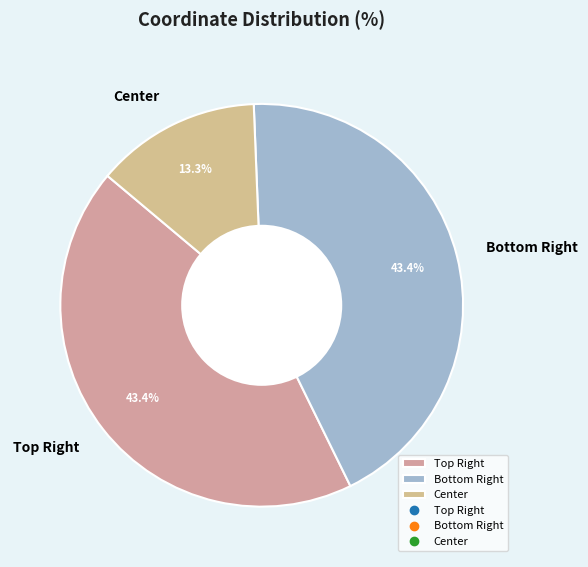

Does any single category account for the majority?

No